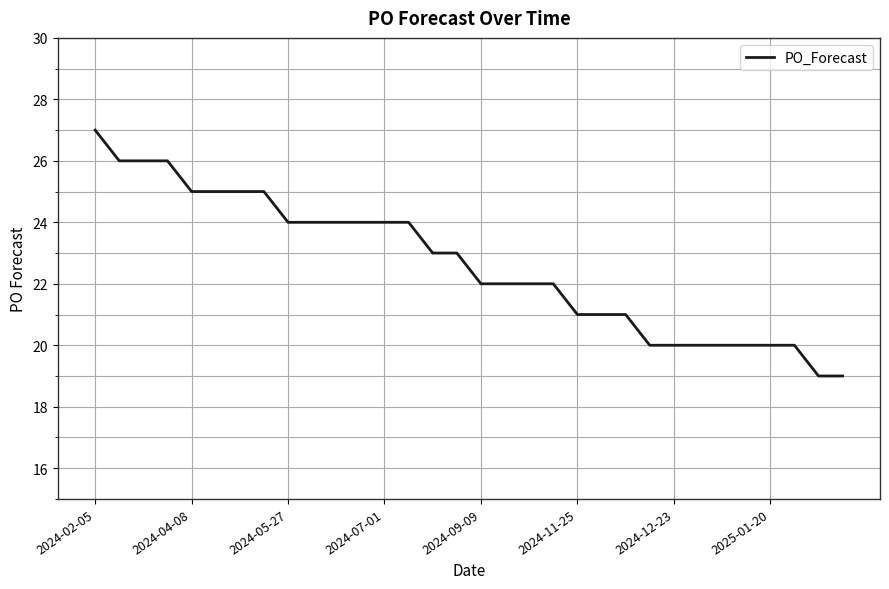

What is the difference between the maximum and minimum values?

8